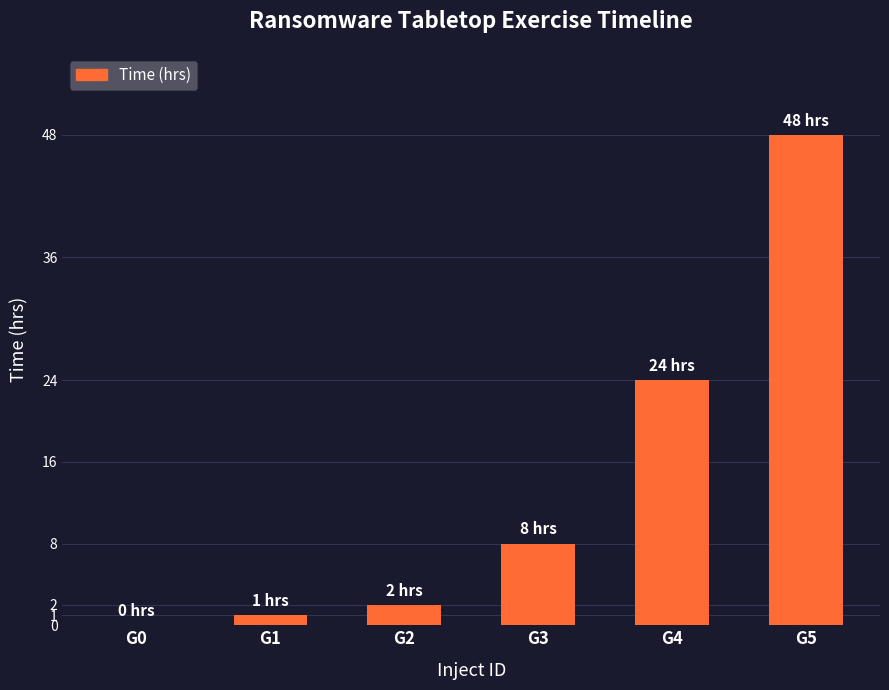

How many series are shown in this chart?

1